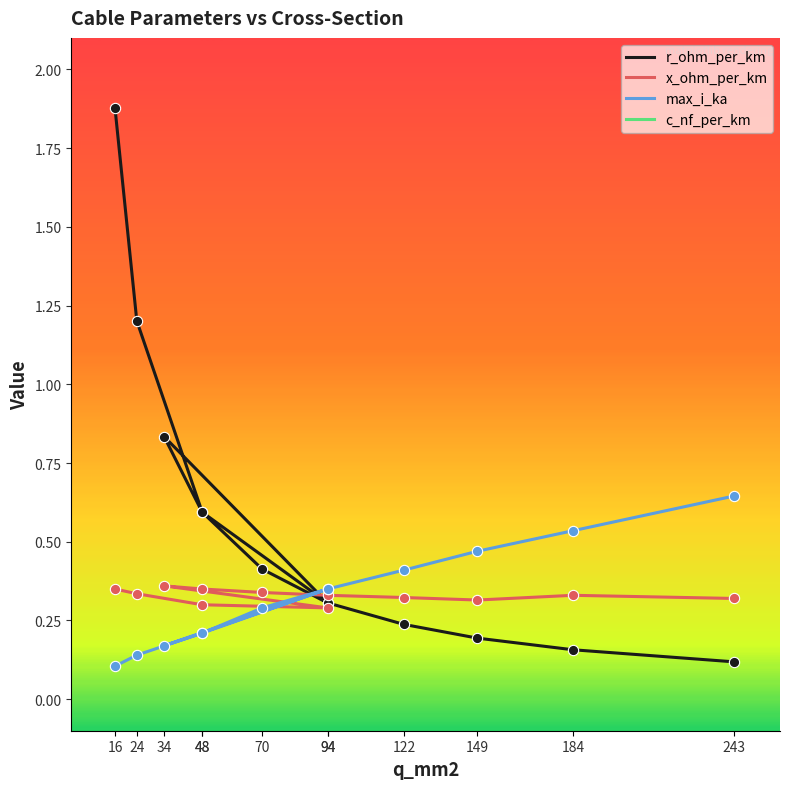

Which series has the largest Y range (max minus min)?

c_nf_per_km